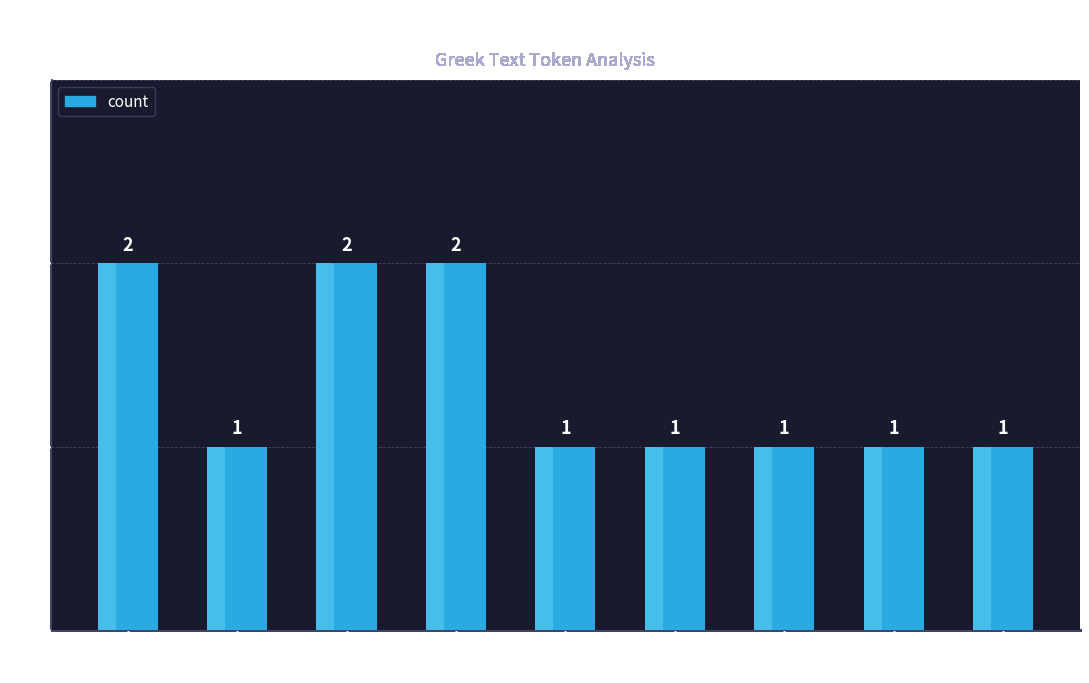

Are the bars grouped side by side (vs. stacked)?

No